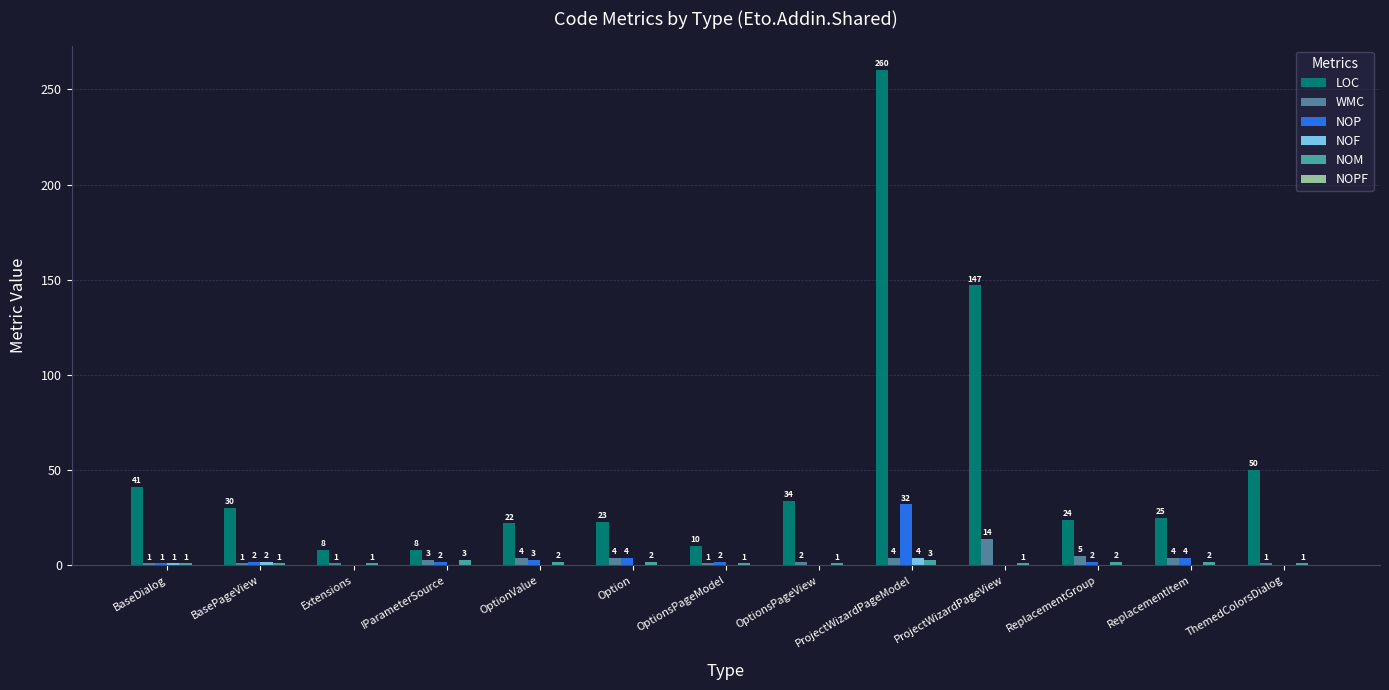

What is the total value across all series at OptionsPageModel?

14